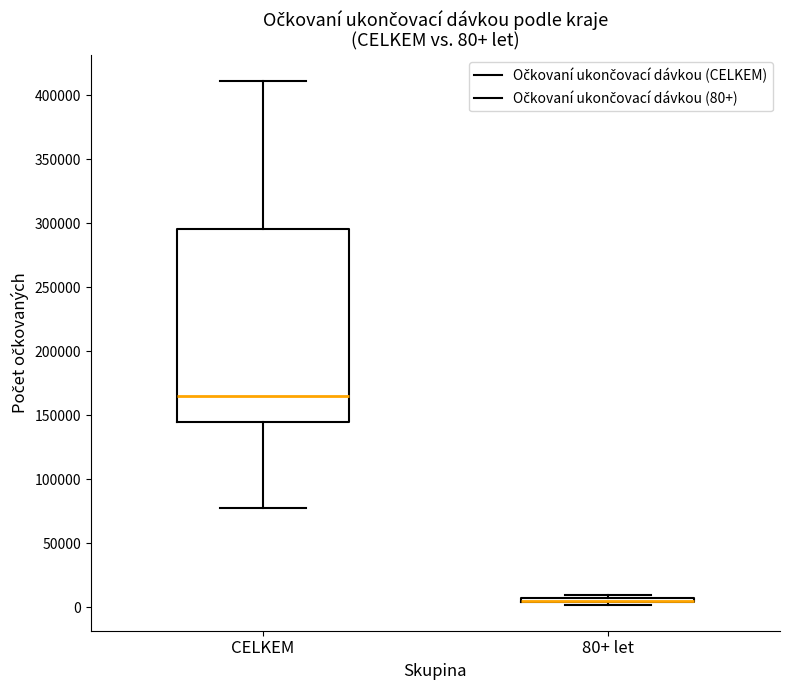

Which box is the tallest, from its lower edge to its upper edge?

CELKEM